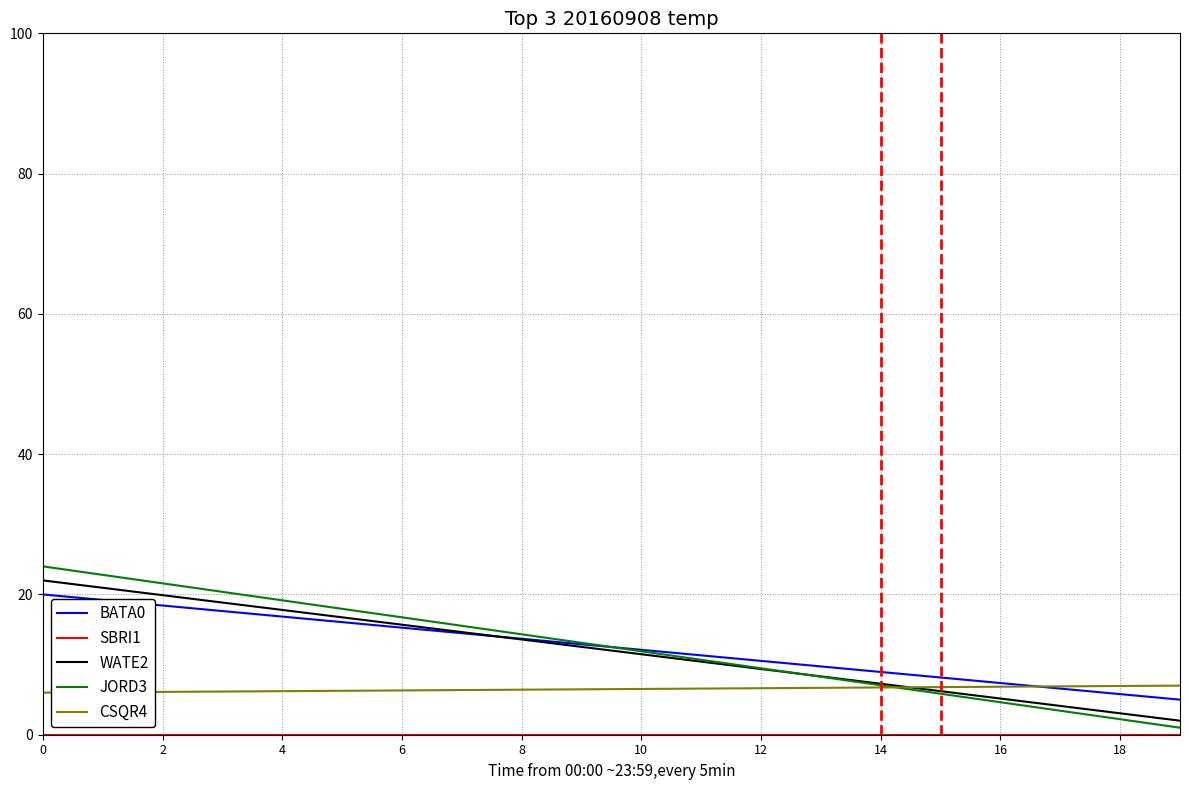

What is the maximum value for WATE2?

22.0